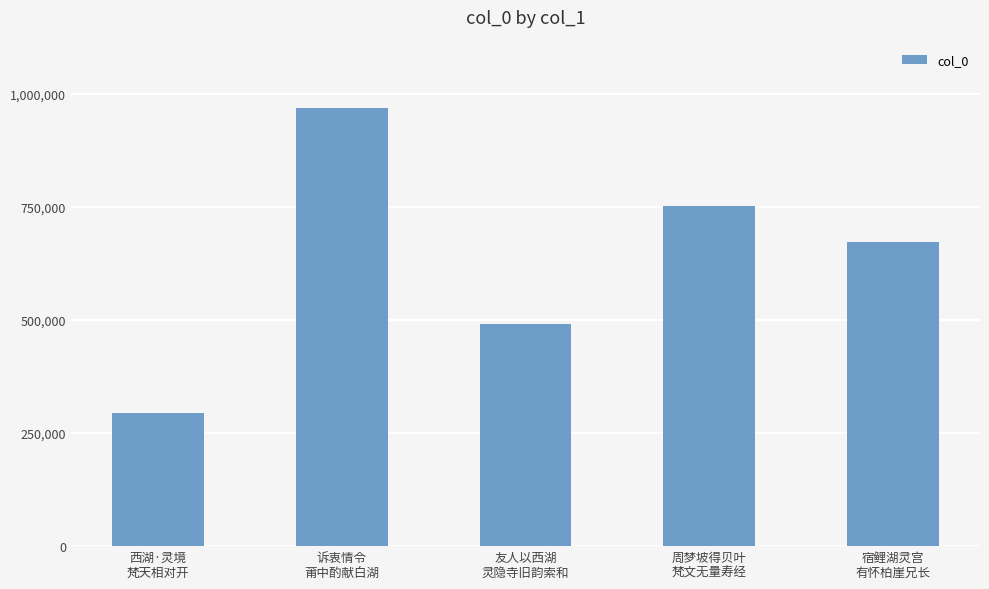

What is the sum of all values?

3177929